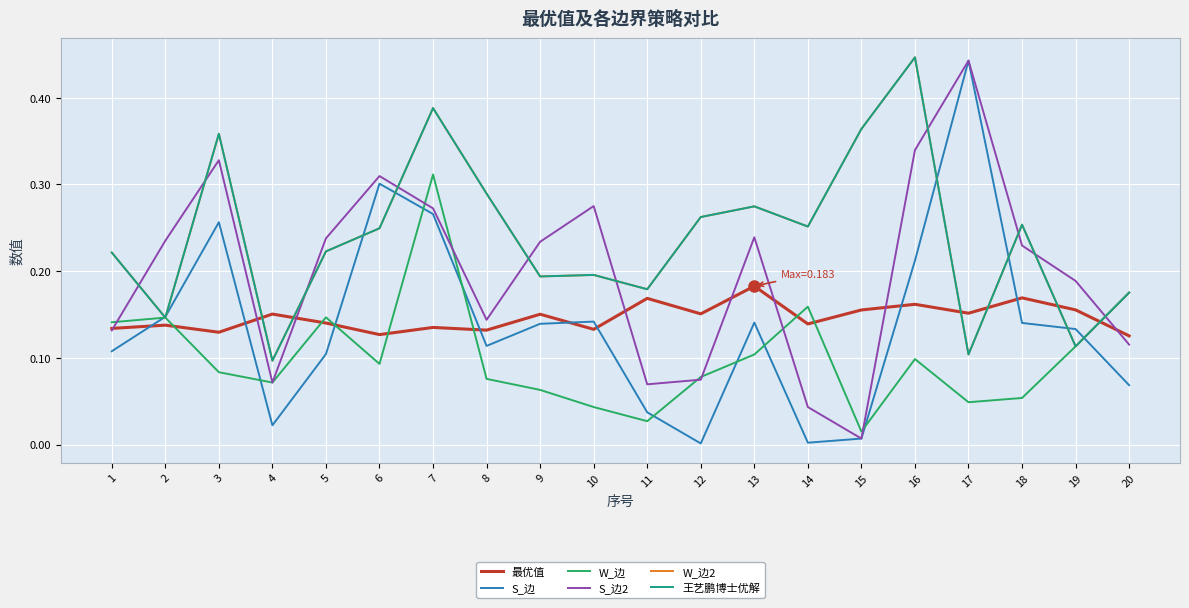

Rank the series at 11 from highest to lowest value.

W_边2, 王艺鹏博士优解, 最优值, S_边2, S_边, W_边